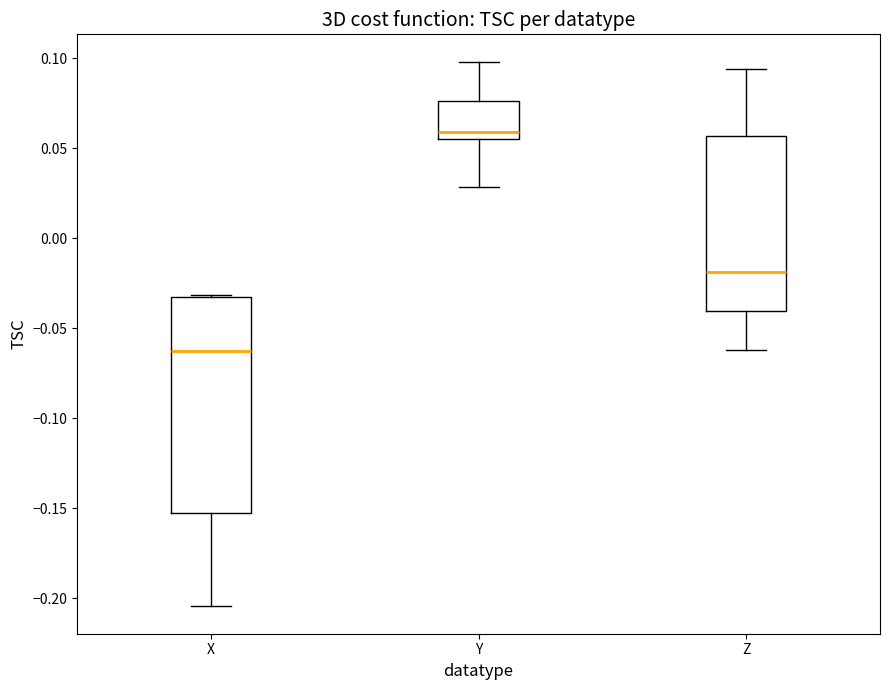

Reading left to right, read every box against the y-axis: the position of its median line, the range the box covers, and the ends of its whiskers. The values are not printed on the chart, so give them approximately, as read against the axis.

X: median -0.065, box -0.155 to -0.035, whiskers -0.205 to -0.030
Y: median 0.060, box 0.055 to 0.075, whiskers 0.030 to 0.100
Z: median -0.020, box -0.040 to 0.055, whiskers -0.060 to 0.095